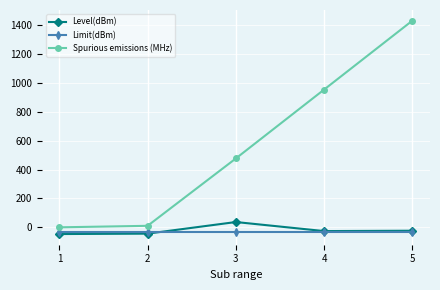

True or false: Spurious emissions (MHz) and Limit(dBm) intersect in this chart.

False